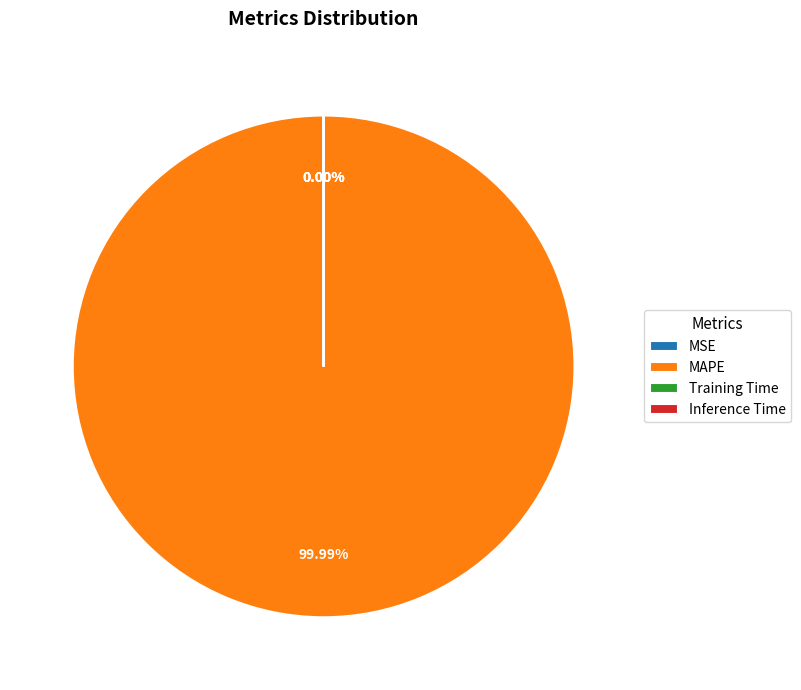

The MSE slice represents 5% of the pie. True or false?

False